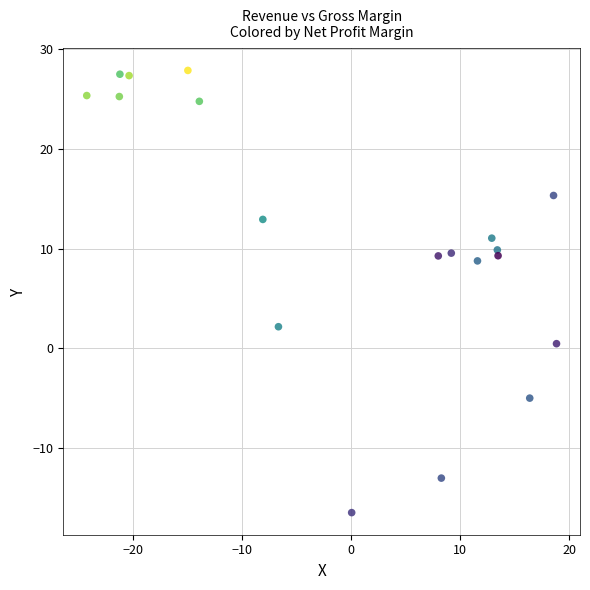

What Y value in the scatter plot is closest to 5?

2.2